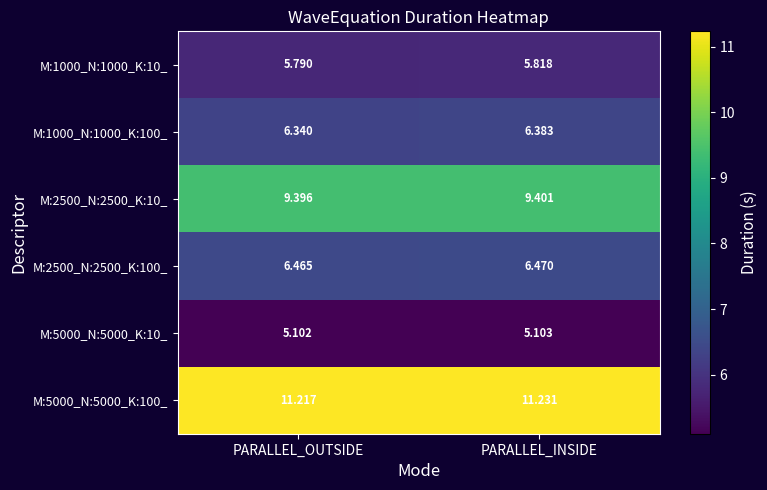

Which category has the lowest value in the M:2500_N:2500_K:10_ series?

PARALLEL_OUTSIDE